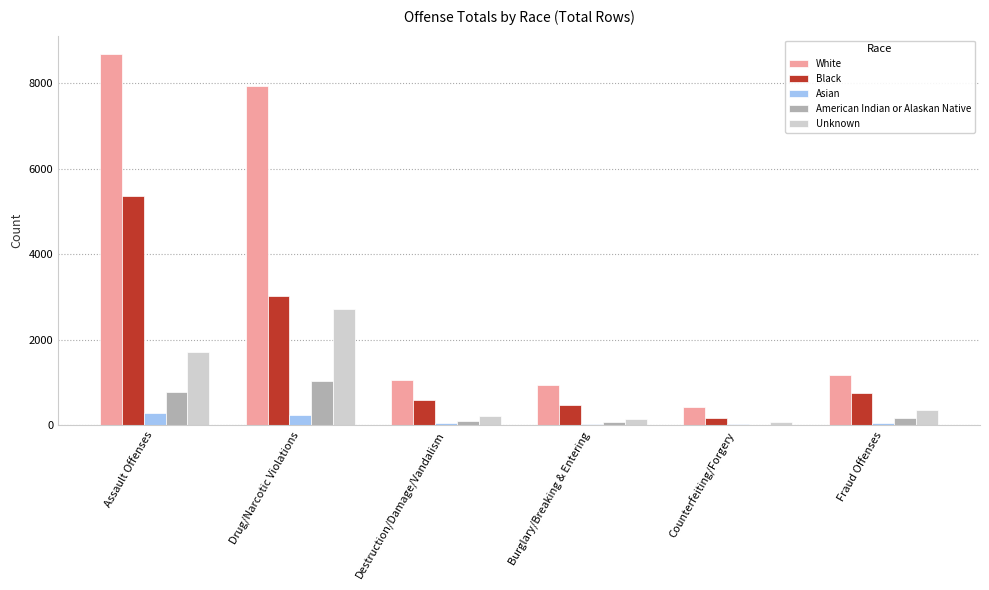

Which series has the largest total across all categories?

White